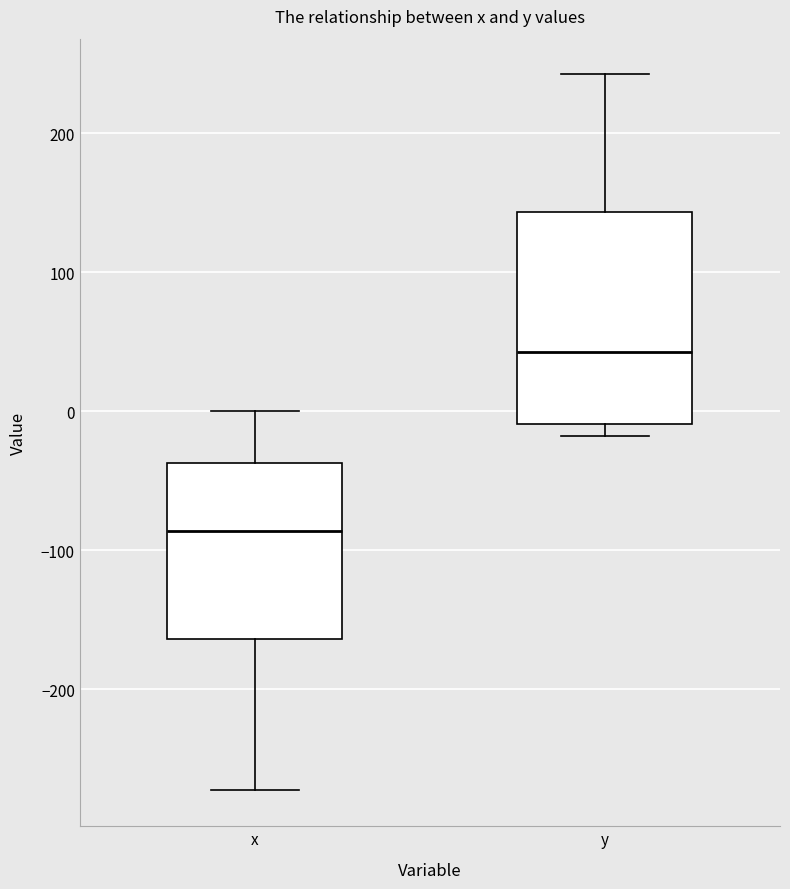

Reading left to right, transcribe this box plot: for each box, give where its median line is, the range the box spans, and where its two whiskers end, as read against the y-axis. The values are not printed on the chart, so give them approximately, as read against the axis.

x: median -90, box -160 to -40, whiskers -270 to 0
y: median 40, box -10 to 140, whiskers -20 to 240